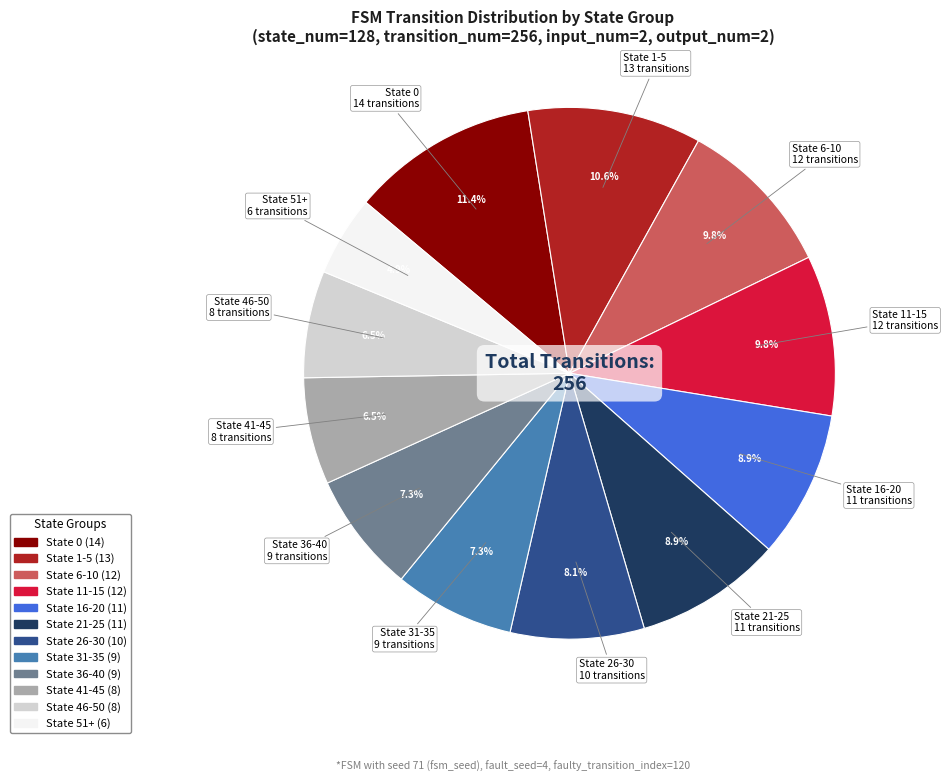

Approximately how many times larger is the value at State 41-45 compared to State 11-15?

0.7